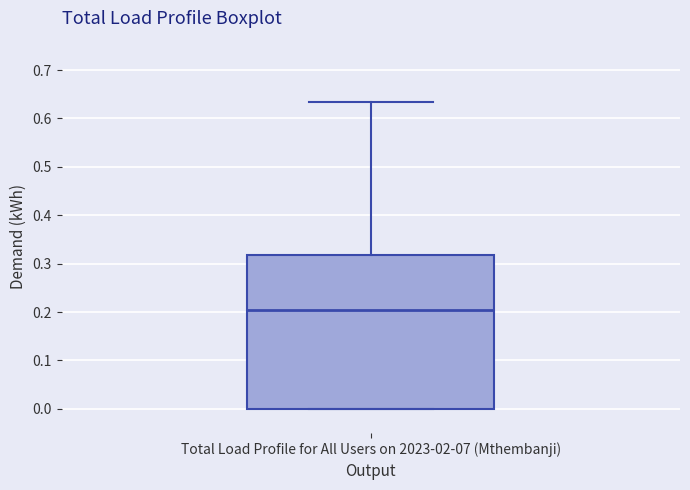

Read this box plot against the y-axis: the position of the median line, the range covered by the box, and the ends of both whiskers. The values are not printed on the chart, so give them approximately, as read against the axis.

median 0.20, box 0.00 to 0.32, whiskers 0.00 to 0.63